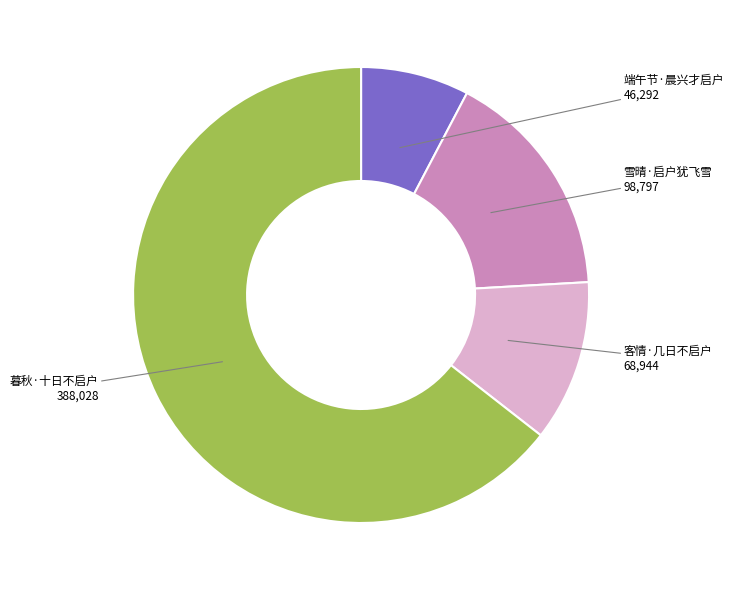

Do 客情·几日不启户 and 雪晴·启户犹飞雪 together represent more than half of the pie?

No